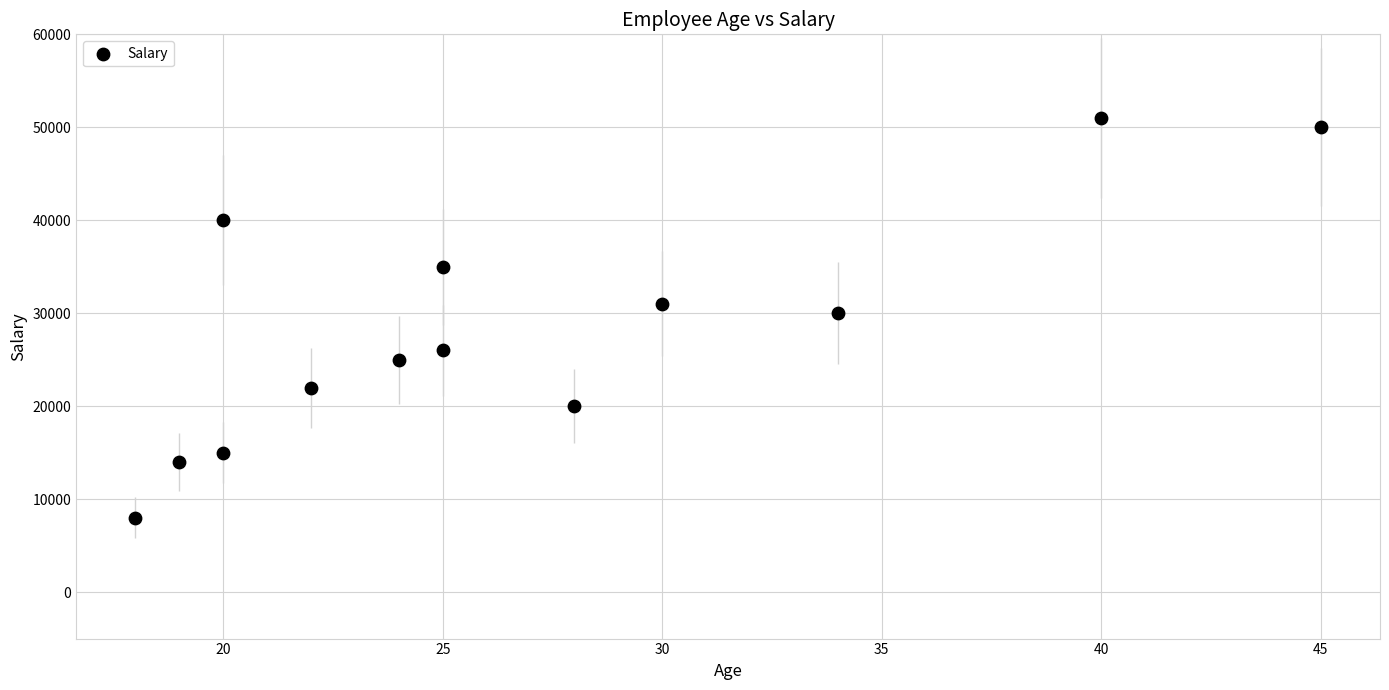

What is the range of X values (max minus min)?

27